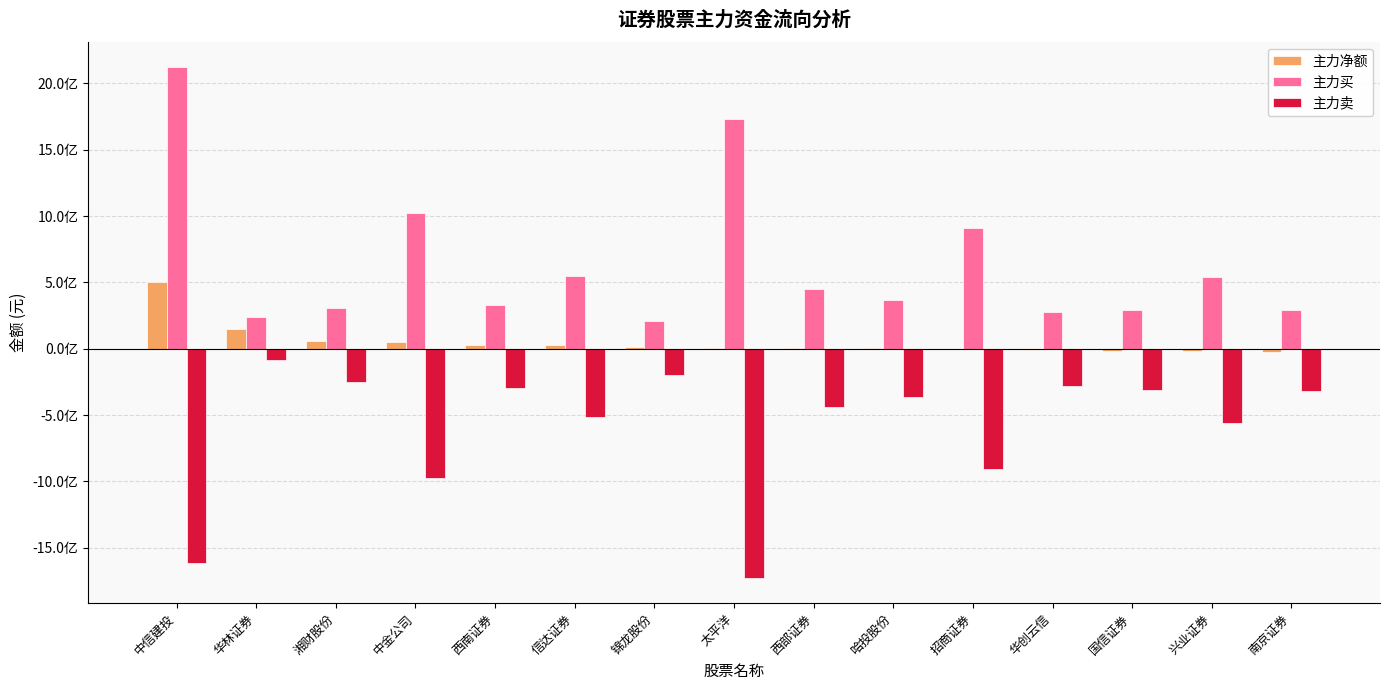

What is the sum of the 主力买 values at 中金公司 and 南京证券?

1311341776